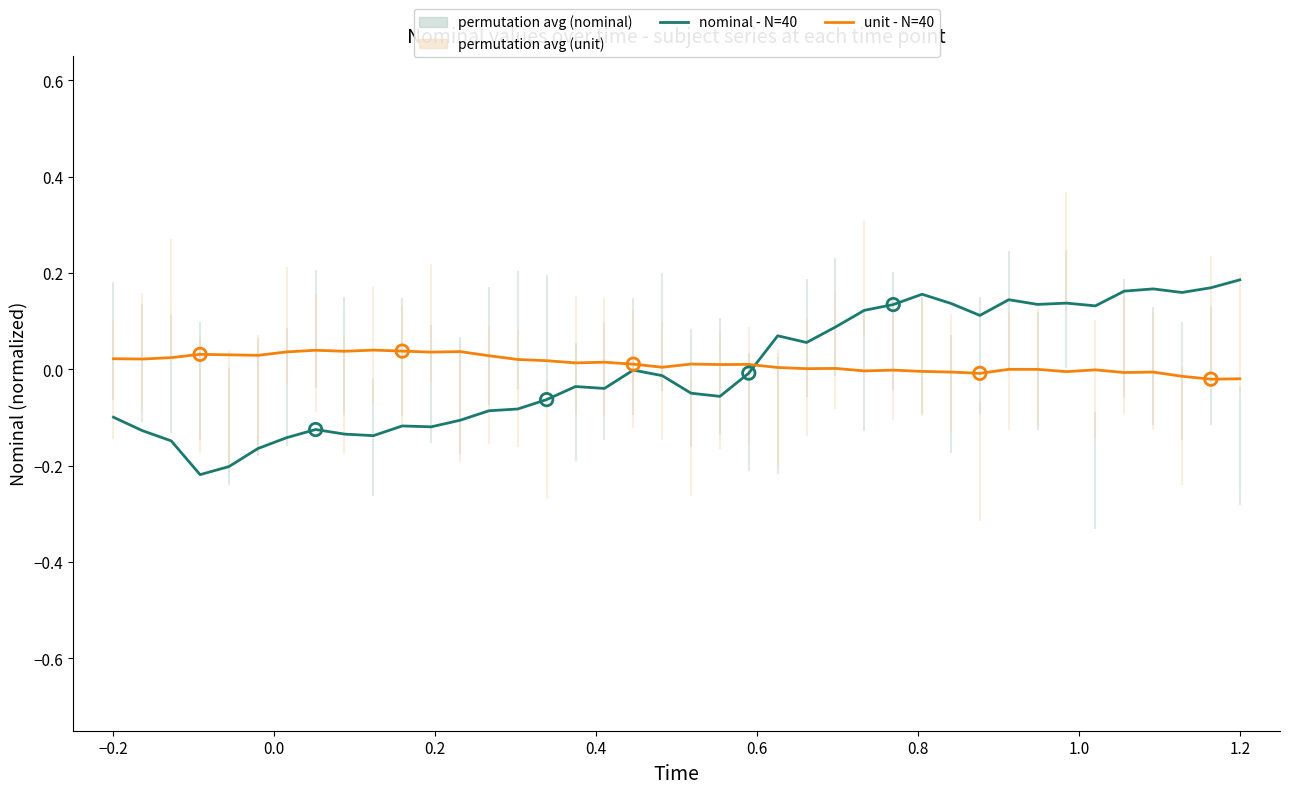

Which series contains the lowest Y value?

nominal - N=40